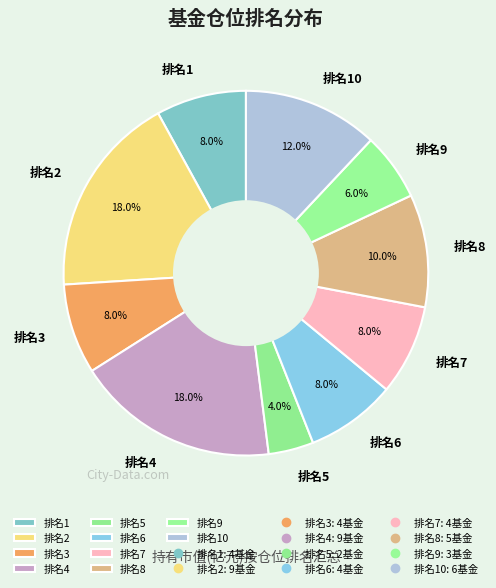

Does any single category account for the majority?

No